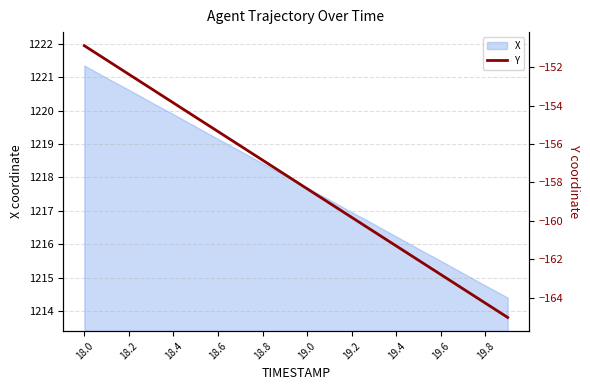

True or false: the data has more than 2 interior local peaks.

False